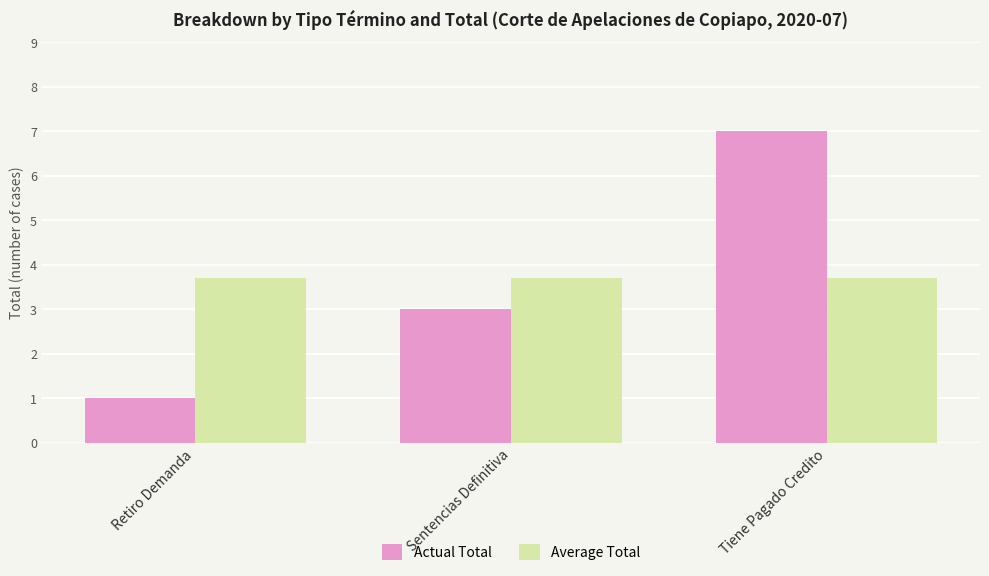

What are all the series names shown in the legend?

Actual Total, Average Total